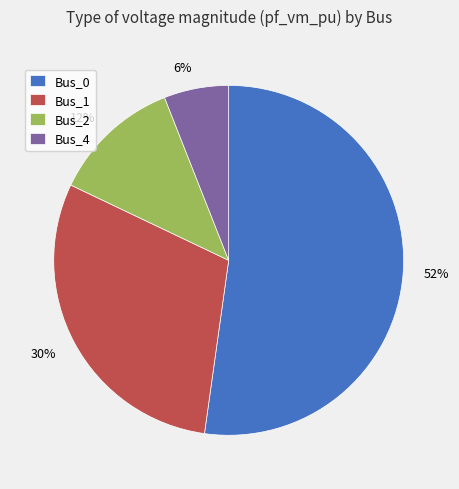

Count the number of slices in the pie.

4